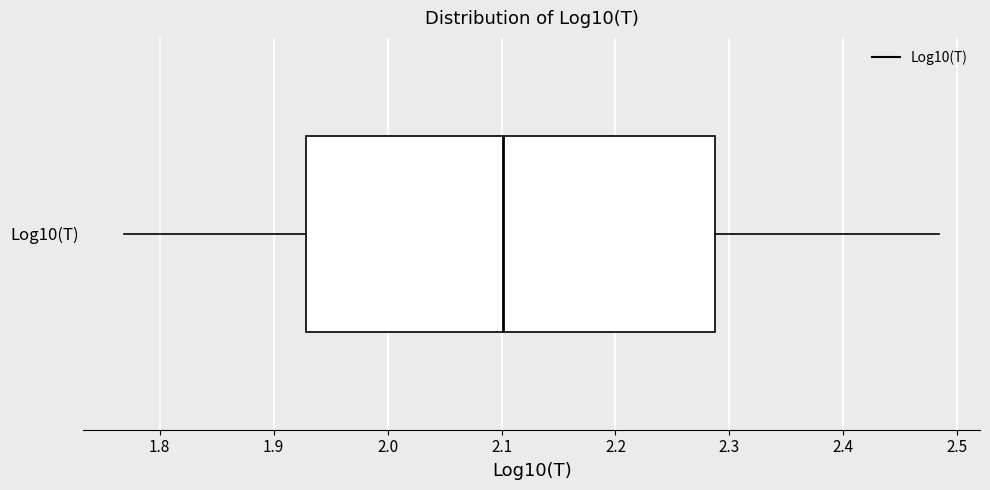

Read this box plot against the x-axis: the position of the median line, the range covered by the box, and the ends of both whiskers. The values are not printed on the chart, so give them approximately, as read against the axis.

median 2.10, box 1.93 to 2.29, whiskers 1.77 to 2.48